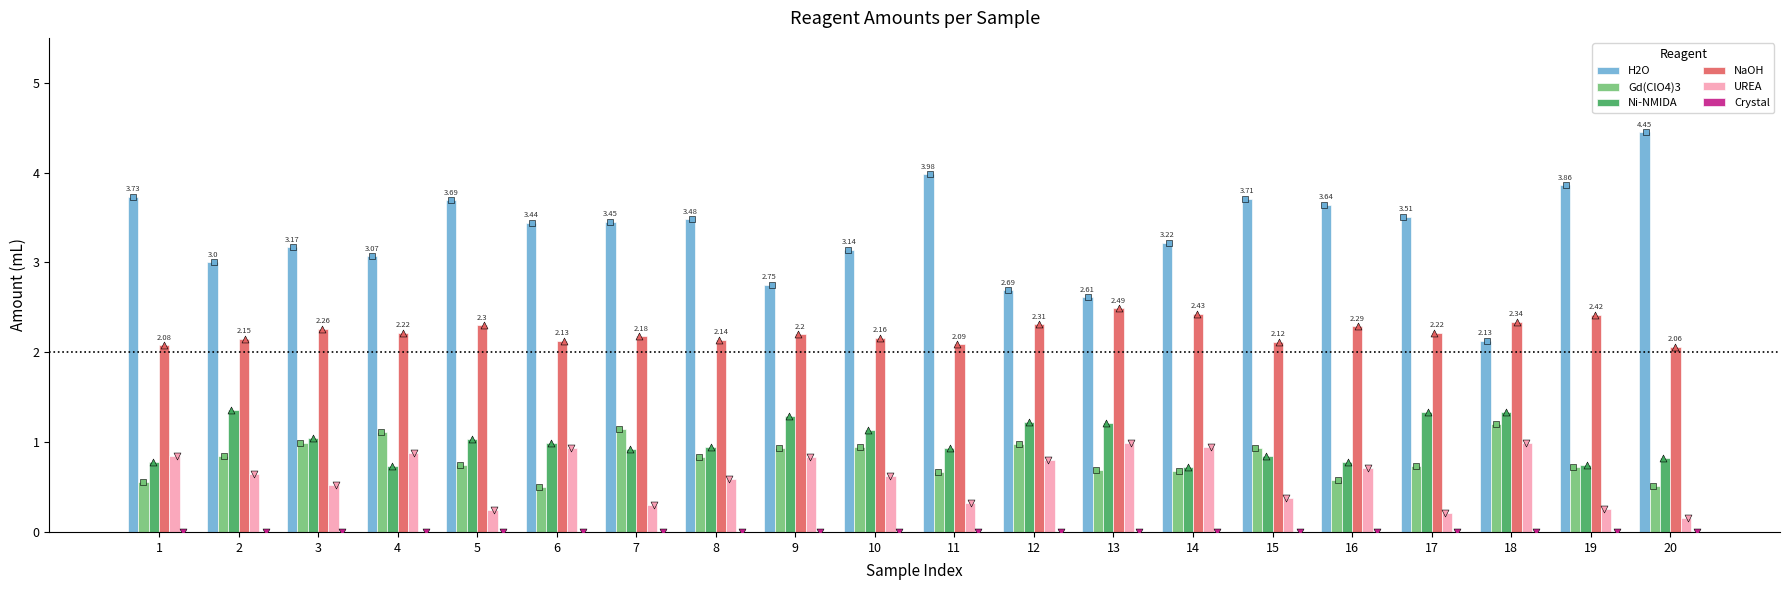

At which category is the sum across all series the highest?

5